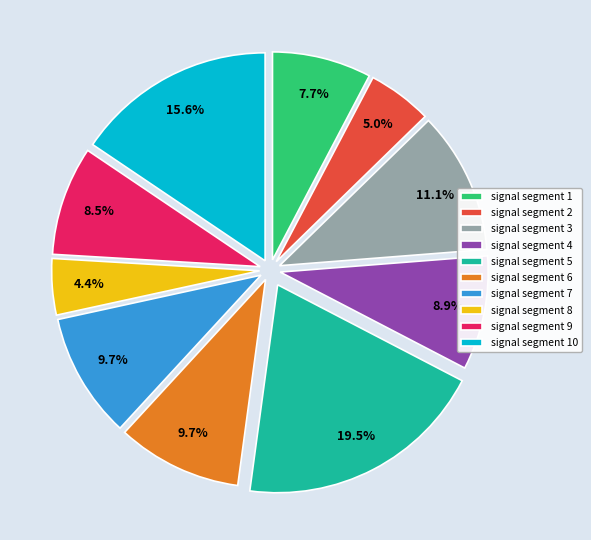

Is the sum of signal segment 3 and signal segment 7 greater than half?

No